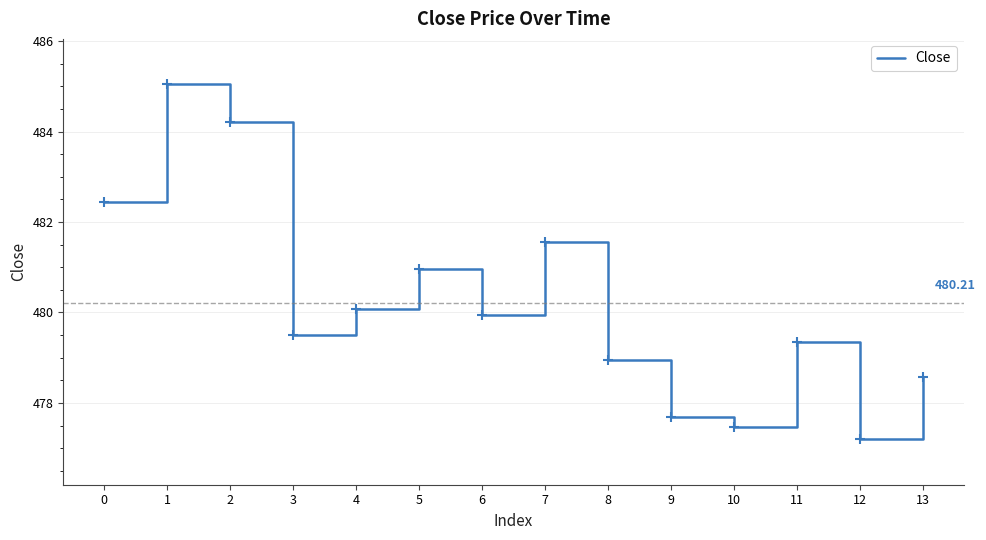

What is the ratio of the value at 10 to the value at 11?

1.0